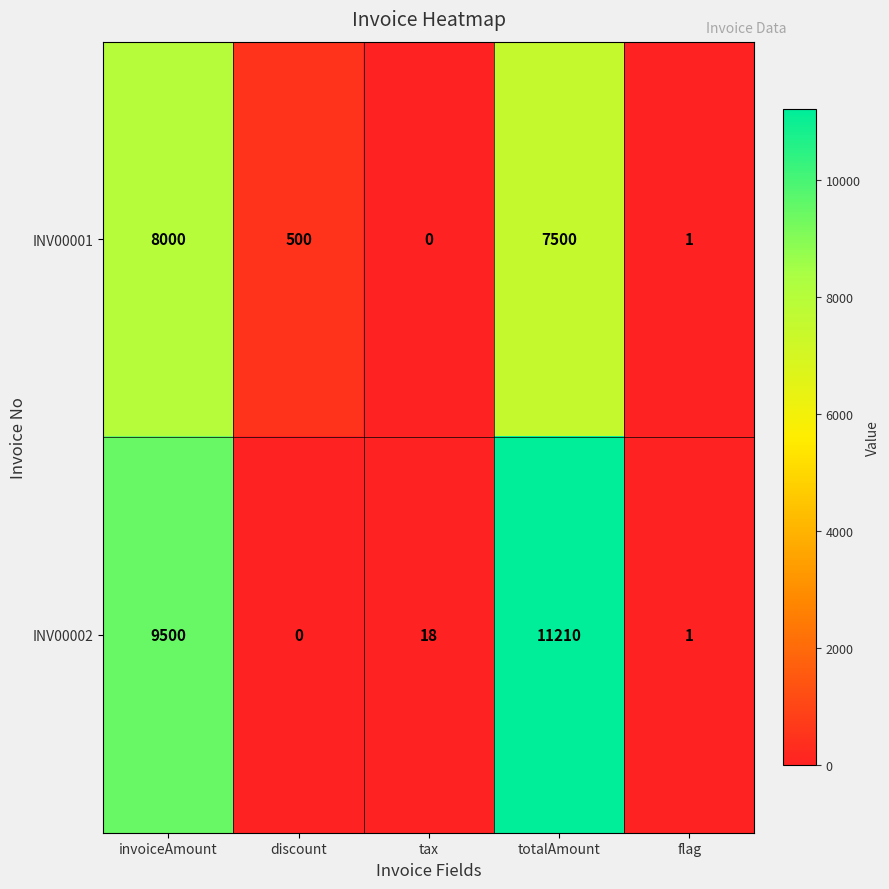

The INV00002 series shows 7037 at totalAmount. True or false?

False